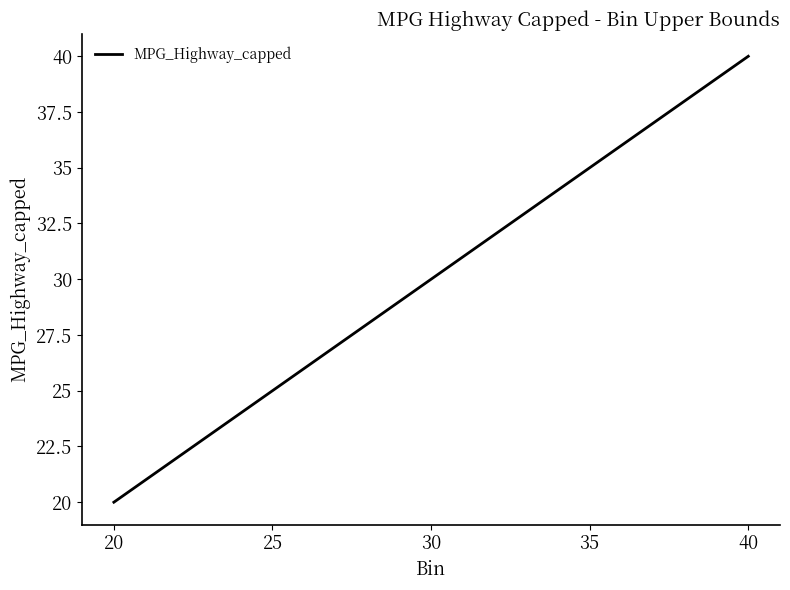

Rank the categories by value from lowest to highest.

20, 25, 30, 35, 40